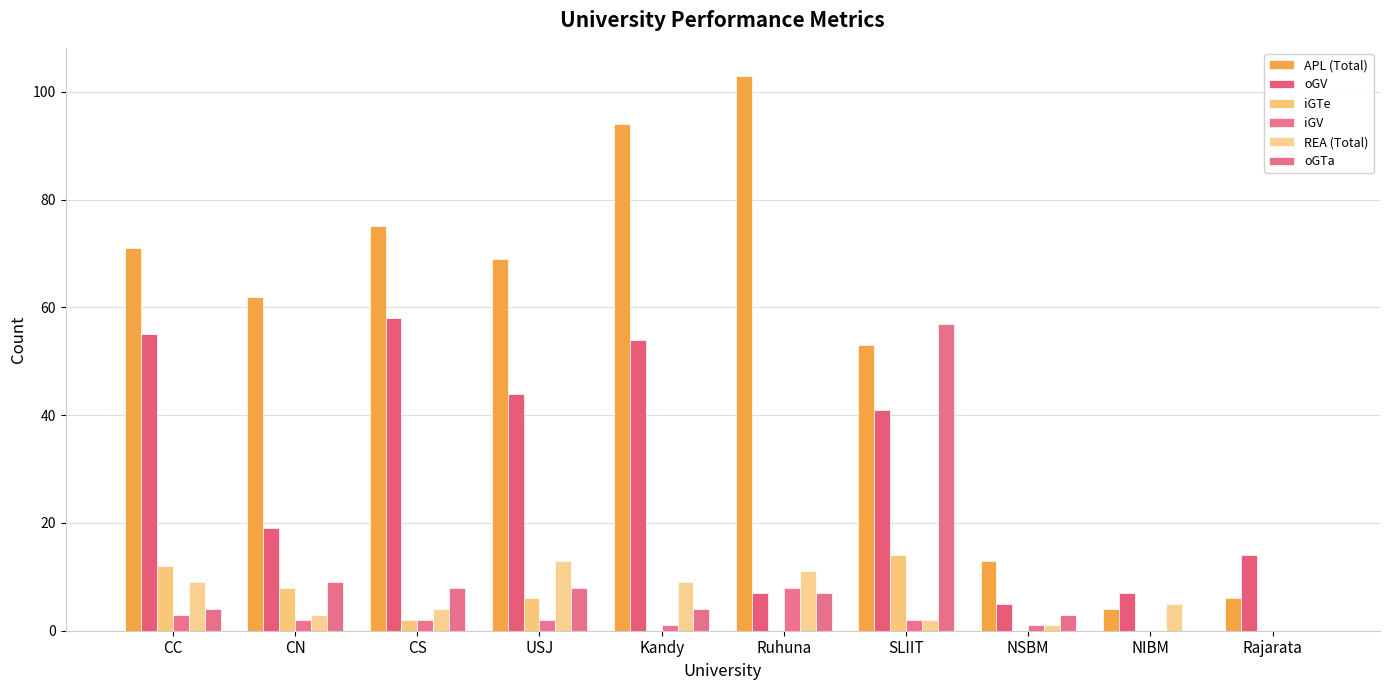

Reading left to right, transcribe all the data shown in this chart.

APL (Total): CC=71	CN=62	CS=75	USJ=69	Kandy=94	Ruhuna=103	SLIIT=53	NSBM=13	NIBM=4	Rajarata=6
oGV: CC=55	CN=19	CS=58	USJ=44	Kandy=54	Ruhuna=7	SLIIT=41	NSBM=5	NIBM=7	Rajarata=14
iGTe: CC=12	CN=8	CS=2	USJ=6	Kandy=0	Ruhuna=0	SLIIT=14	NSBM=0	NIBM=0	Rajarata=0
iGV: CC=3	CN=2	CS=2	USJ=2	Kandy=1	Ruhuna=8	SLIIT=2	NSBM=1	NIBM=0	Rajarata=0
REA (Total): CC=9	CN=3	CS=4	USJ=13	Kandy=9	Ruhuna=11	SLIIT=2	NSBM=1	NIBM=5	Rajarata=0
oGTa: CC=4	CN=9	CS=8	USJ=8	Kandy=4	Ruhuna=7	SLIIT=57	NSBM=3	NIBM=0	Rajarata=0